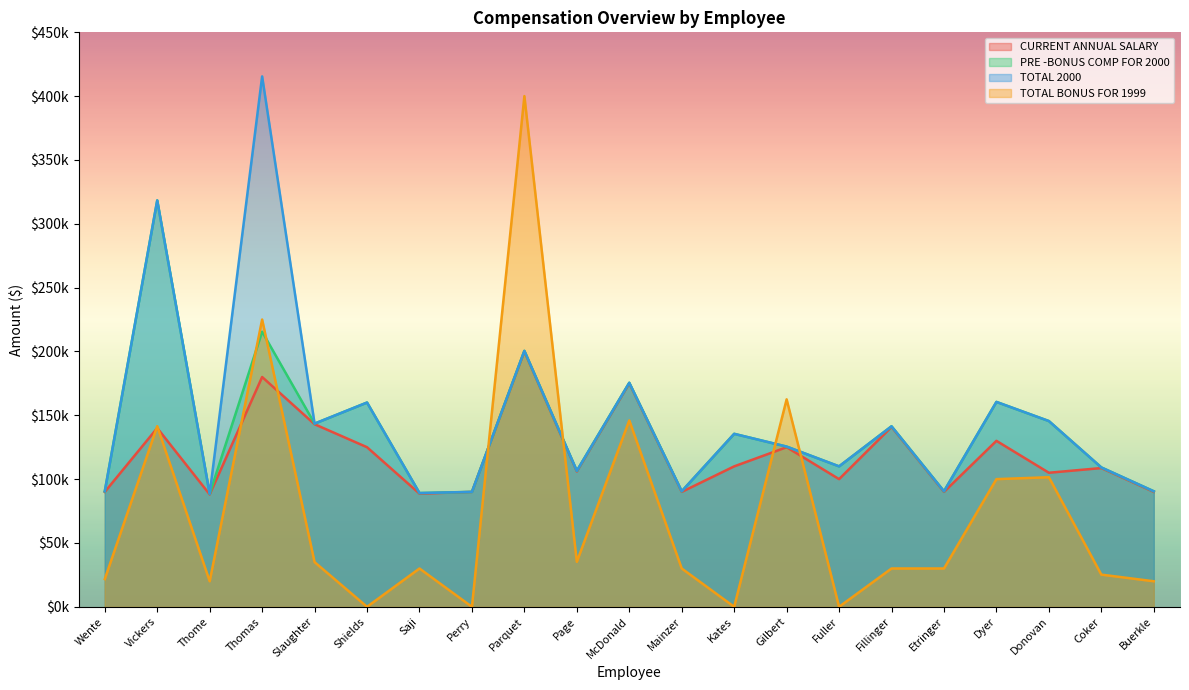

What is the value of the CURRENT ANNUAL SALARY point at the 3rd from the left?

88000.0